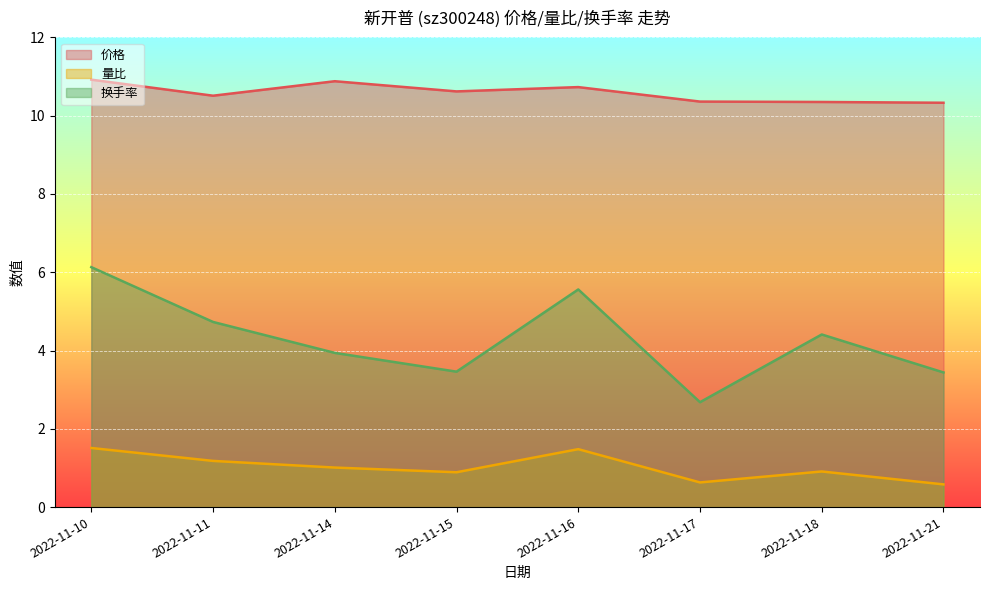

What value does the 价格 series have at 2022-11-11?

10.5